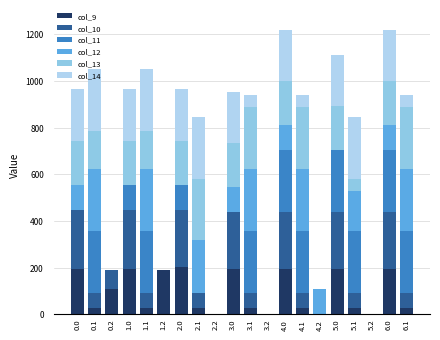

What is the label of the 6th bar from the right?

4.2